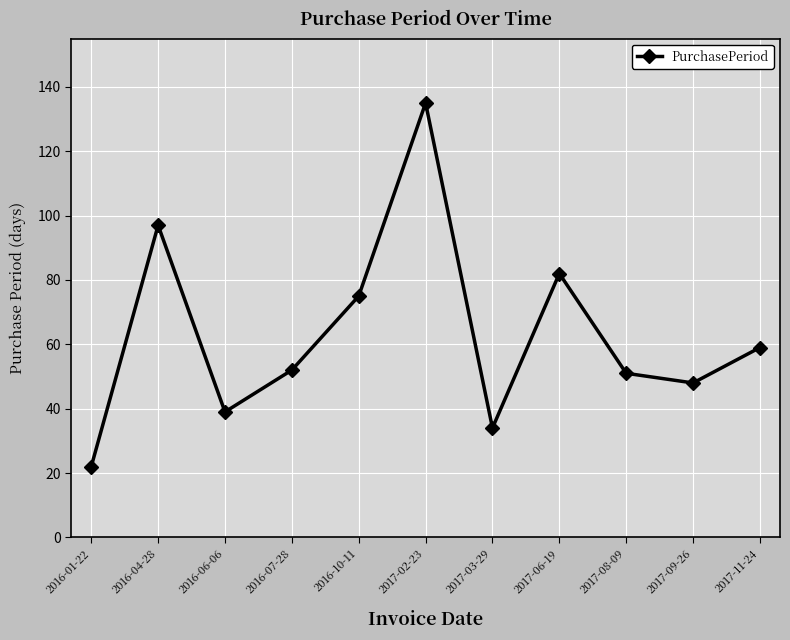

True or false: the data shows 88 at 2016-07-28.

False